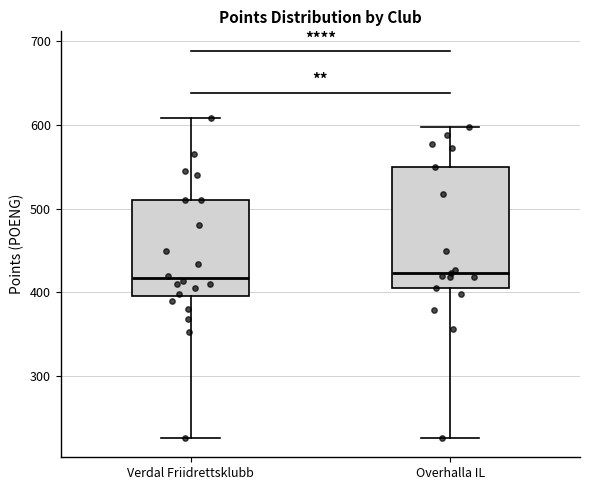

Where does the lower whisker of the box for Overhalla IL end on the y-axis? The values are not printed on the chart, so give them approximately, as read against the axis.

230